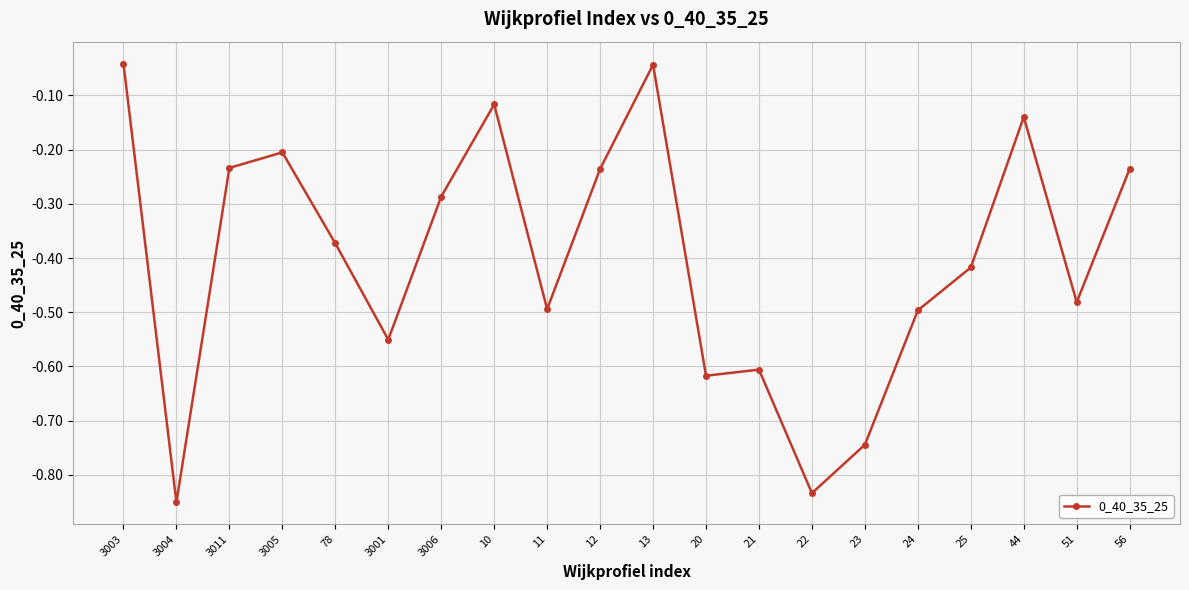

True or false: the data has more than 1 interior local peaks.

True